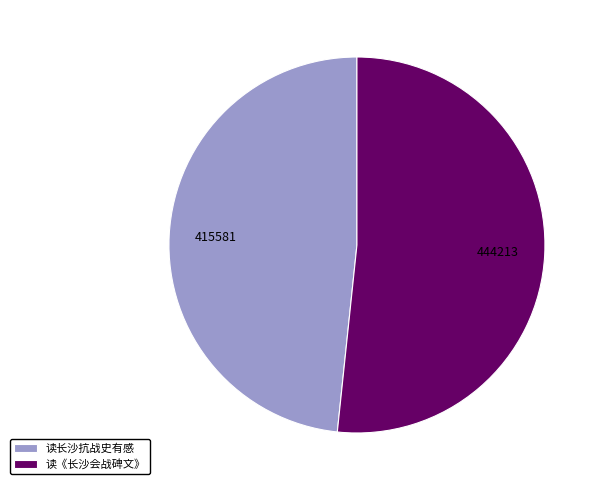

Which category has the smallest portion of the pie?

读长沙抗战史有感